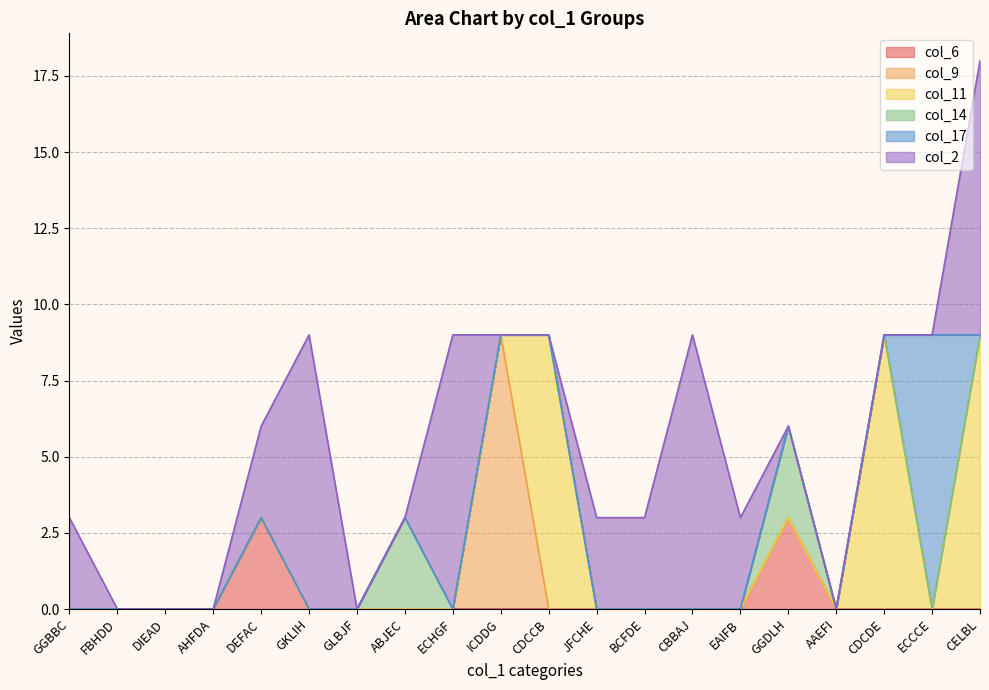

True or false: col_2 has a value of 4 at AAEFI.

False